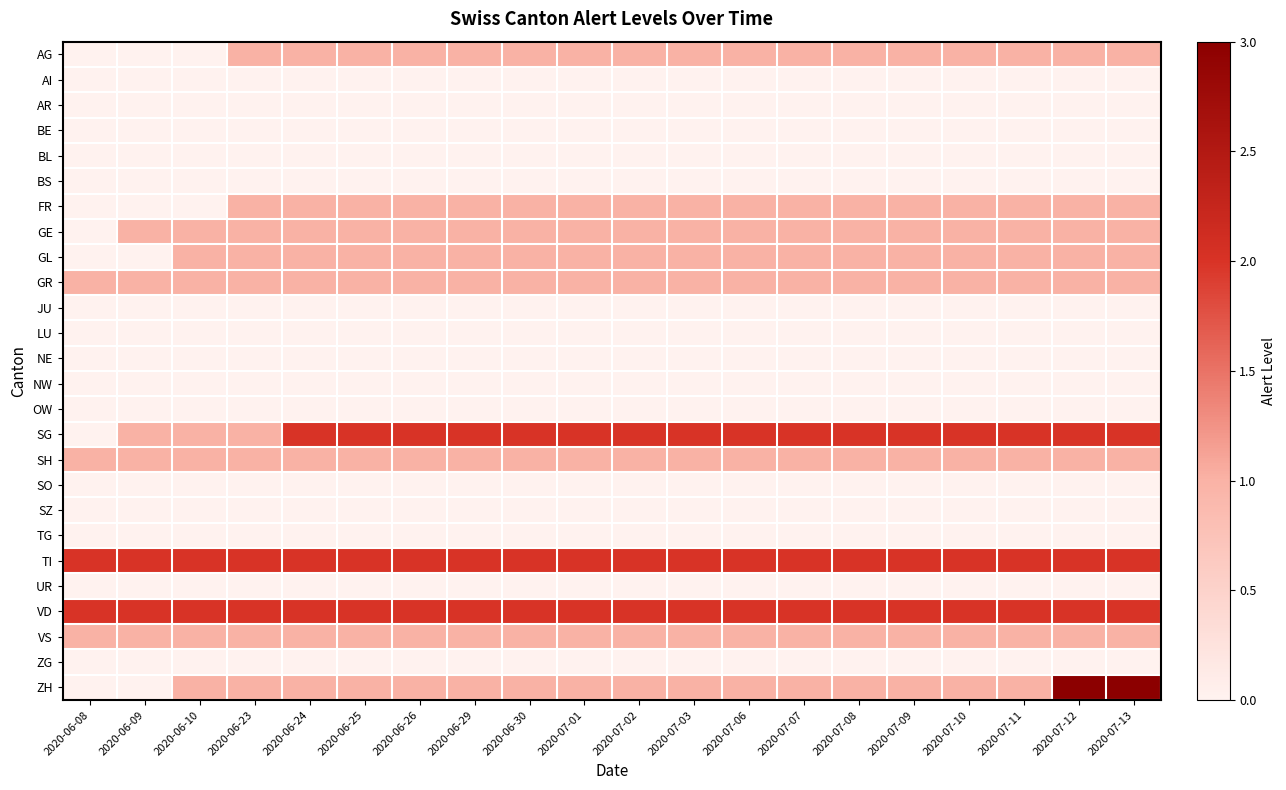

What is the greatest value displayed?

3